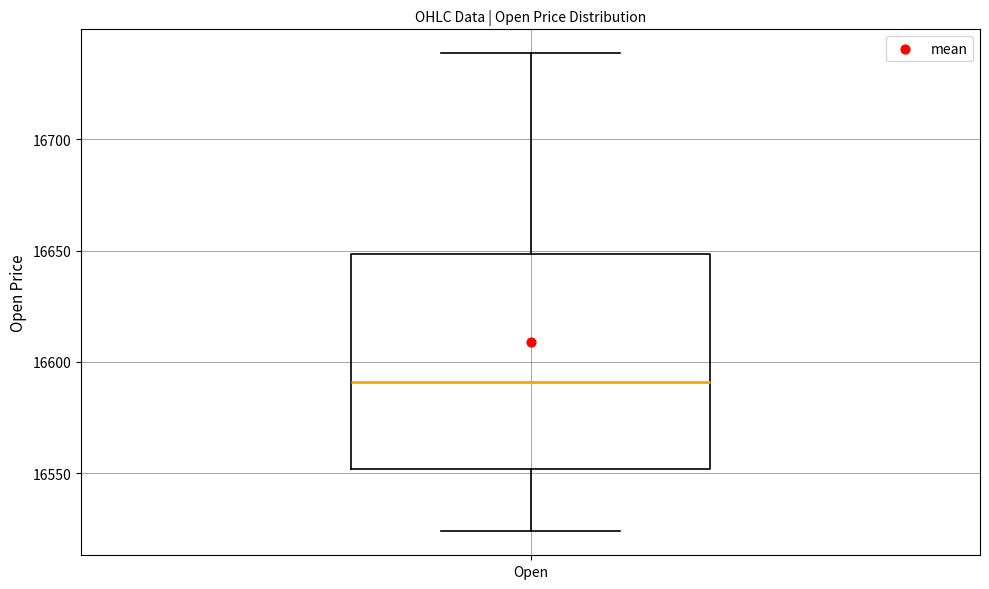

Transcribe this box plot: give where the median line is, the range the box spans, and where the two whiskers end, as read against the y-axis. The values are not printed on the chart, so give them approximately, as read against the axis.

median 16590, box 16550 to 16650, whiskers 16525 to 16740